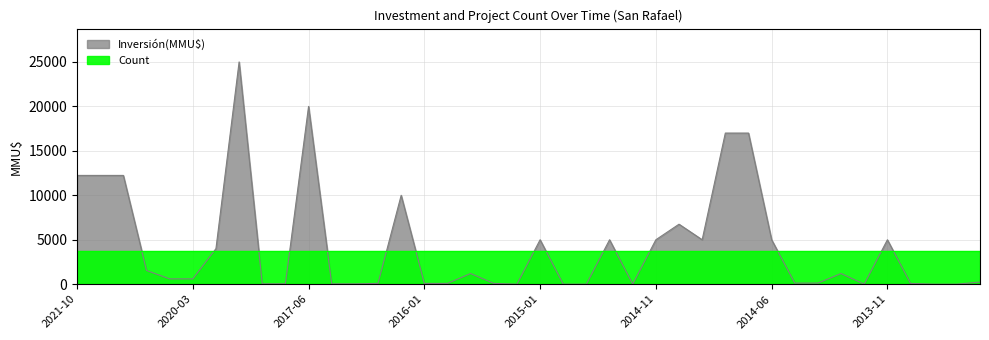

How many values are above zero?

34